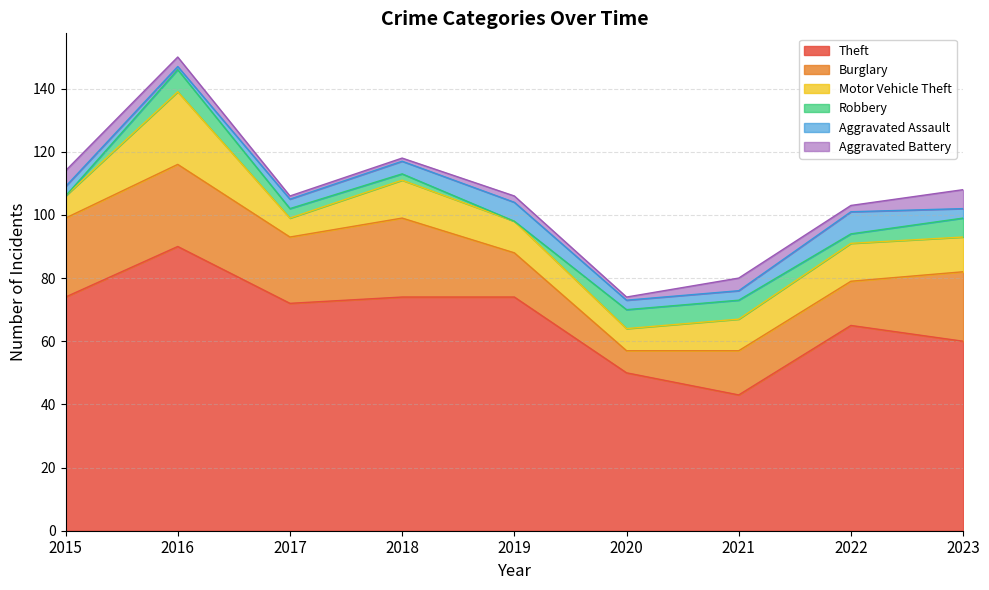

What is the difference between the Burglary values at 2017 and 2021?

7